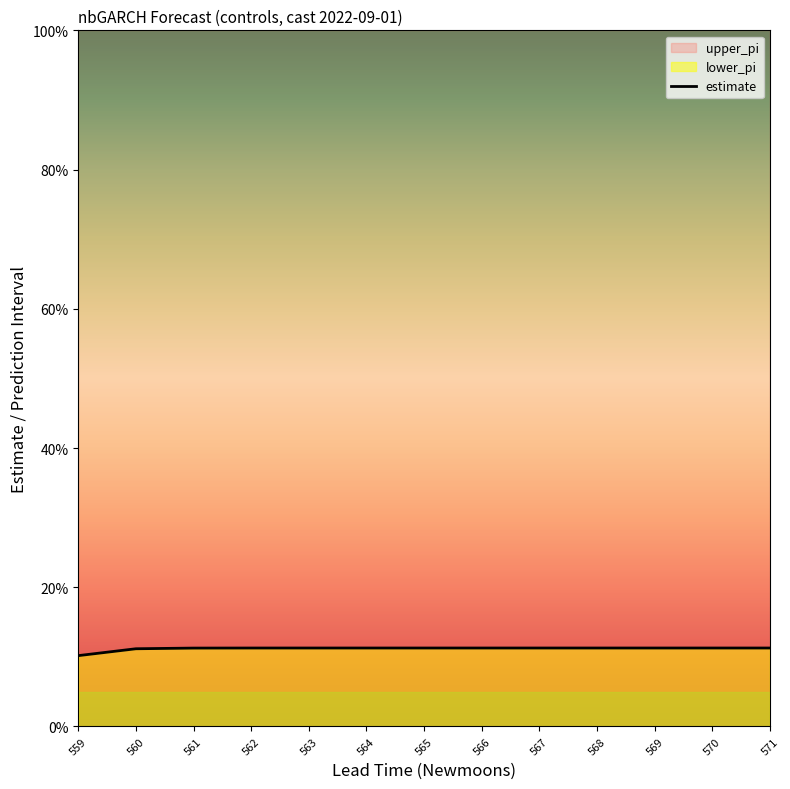

Which label corresponds to the smallest value in the chart?

559